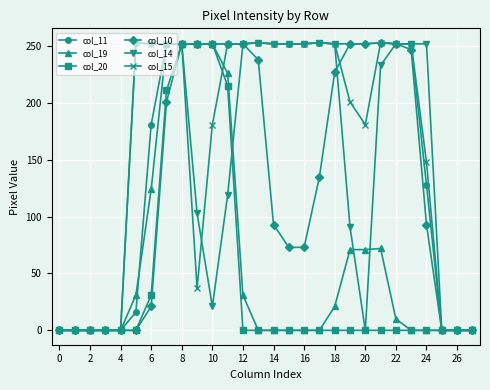

What is the greatest value displayed?

253